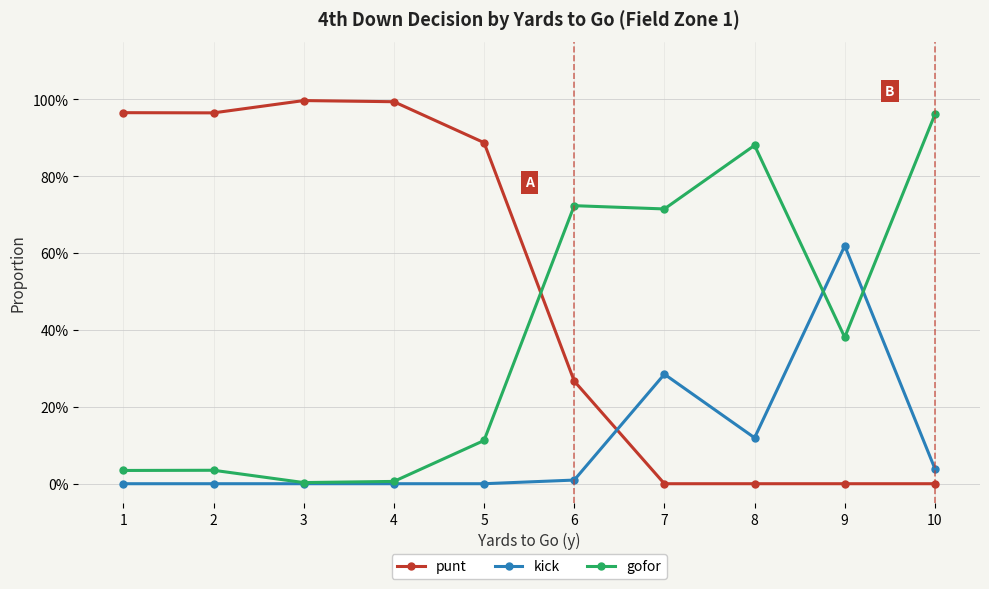

Does the chart have visible grid lines?

Yes